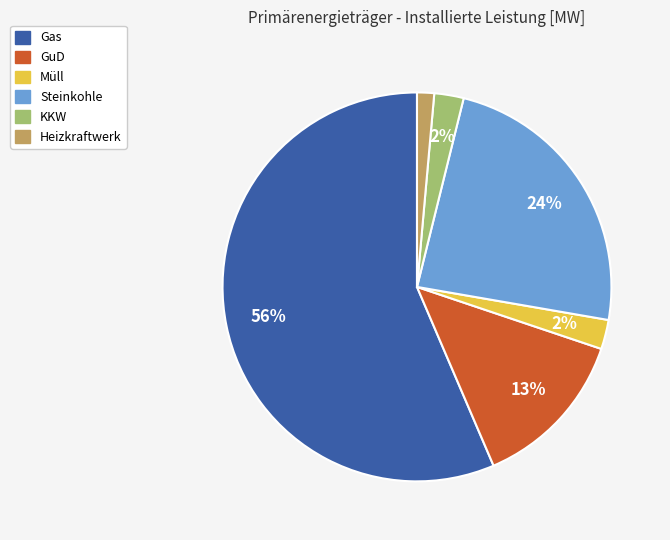

Which slice is the largest?

Gas